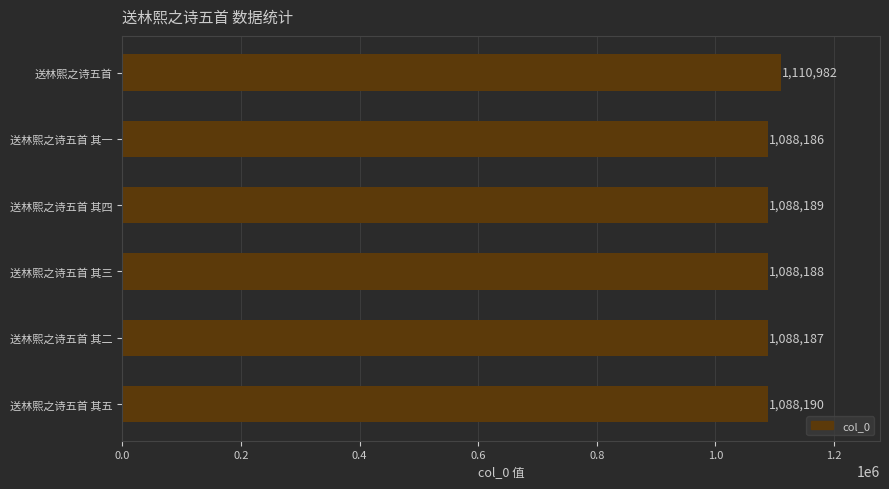

How many data points are less than 1088189?

3